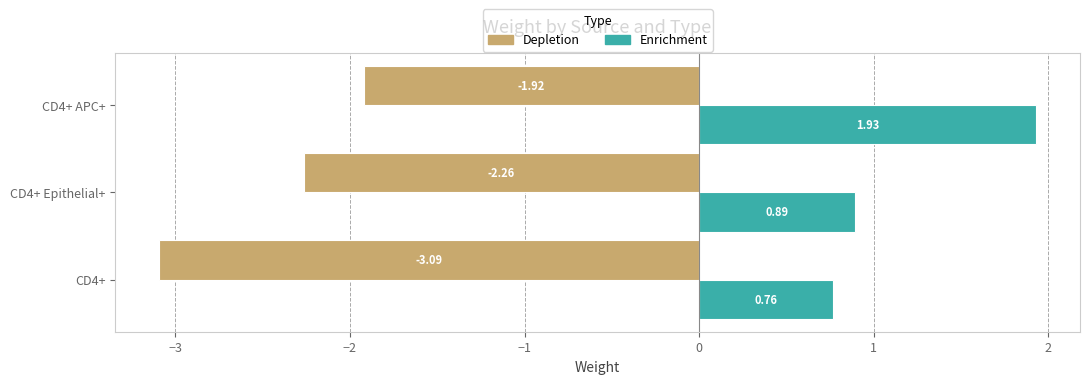

List the labels in order of Enrichment value, smallest first.

CD4+, CD4+ Epithelial+, CD4+ APC+